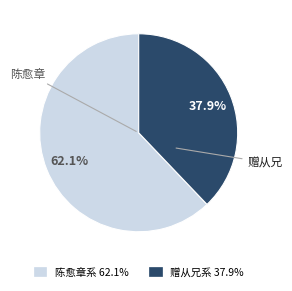

Does any single category account for the majority?

Yes